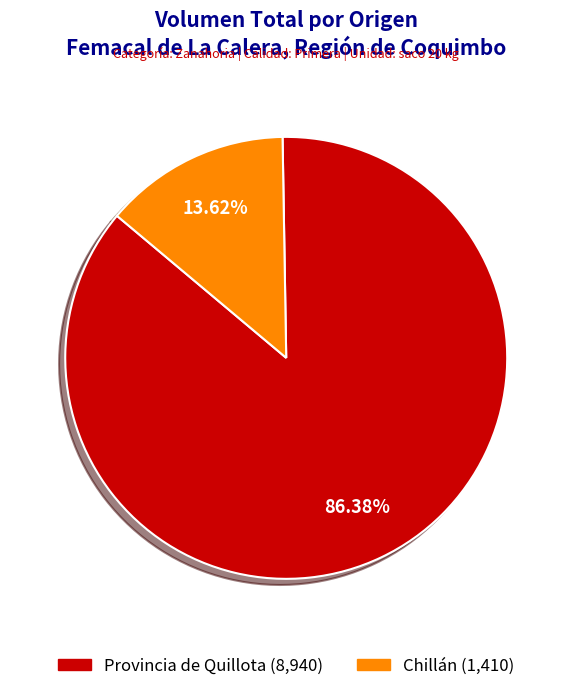

Approximately how many times larger is the value at Provincia de Quillota compared to Chillán?

6.3